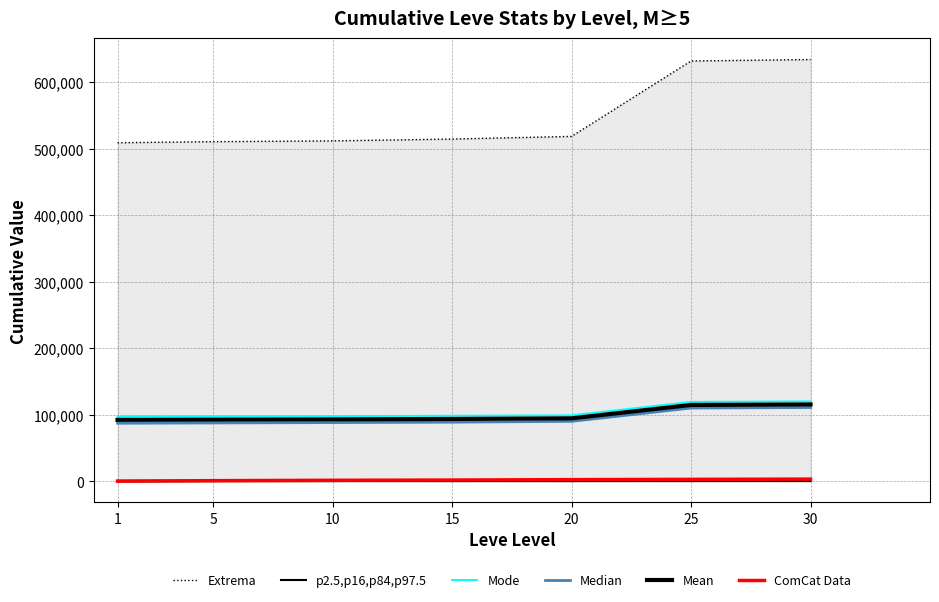

Reading left to right, what are all the values shown in this chart?

Extrema: 1=509116.2	5=510738.2	10=511897.3	15=514647.3	20=518647.3	25=631979.0	30=634167.9
p2.5,p16,p84,p97.5: 1=468.5	5=470.8	10=476.2	15=490.3	20=506.7	25=538.5	30=584.0
Mode: 1=97713.9	5=97994.3	10=98175.6	15=98758.8	20=99375.4	25=119576.4	30=120310.6
Median: 1=87508.6	5=87940.4	10=88477.9	15=89124.4	20=90360.1	25=110372.9	30=111121.1
Mean: 1=92611.2	5=92967.4	10=93326.7	15=93941.6	20=94867.8	25=114974.7	30=115715.8
ComCat Data: 1=632.0	5=1162.7	10=1744.7	15=2082.2	20=2726.8	25=3150.3	30=3518.3